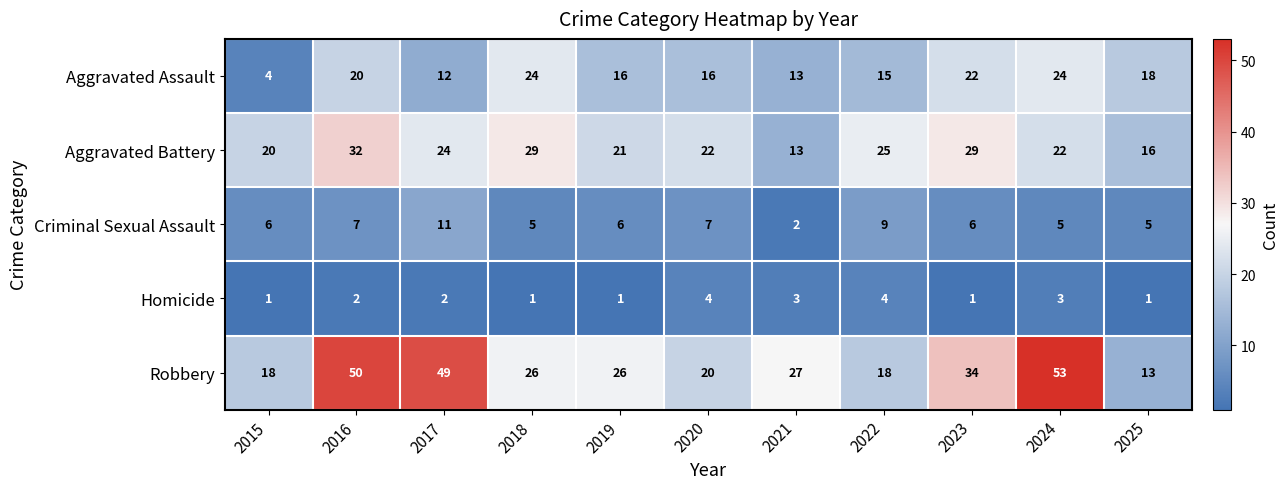

What is the maximum value shown in the chart?

53